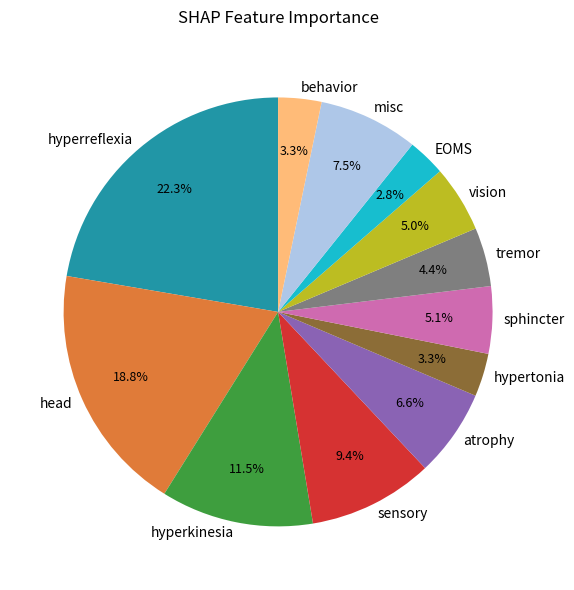

Does any single category account for the majority?

No